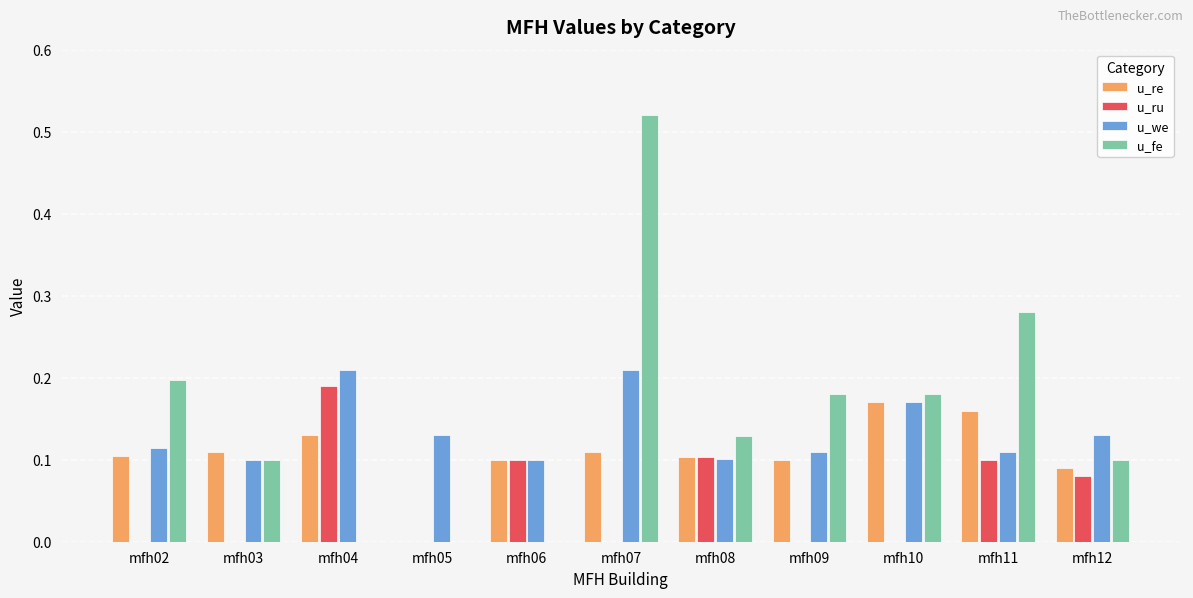

At which category is the sum across all series the highest?

mfh07